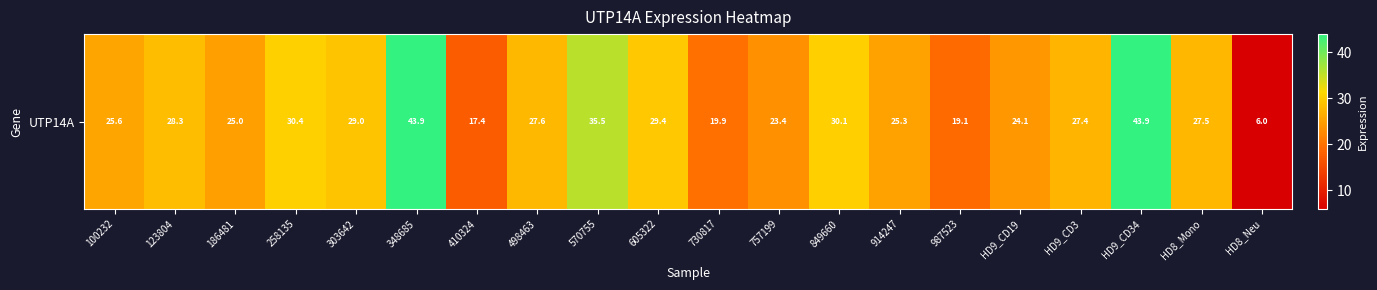

List the labels in order of value, smallest first.

HD8_Neu, 410324, 987523, 730817, 757199, HD9_CD19, 186481, 914247, 100232, HD9_CD3, HD8_Mono, 498463, 123804, 303642, 605322, 849660, 258135, 570755, HD9_CD34, 348685